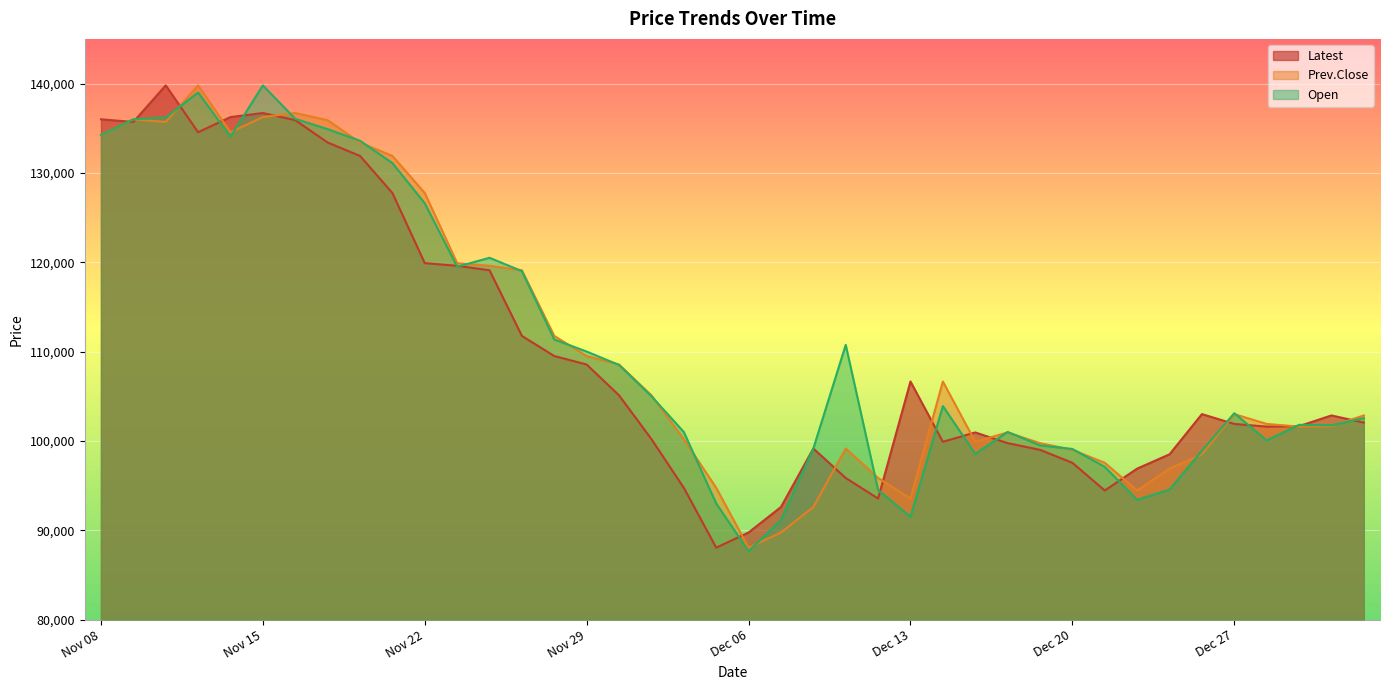

How many times do Open and Prev.Close cross each other?

21